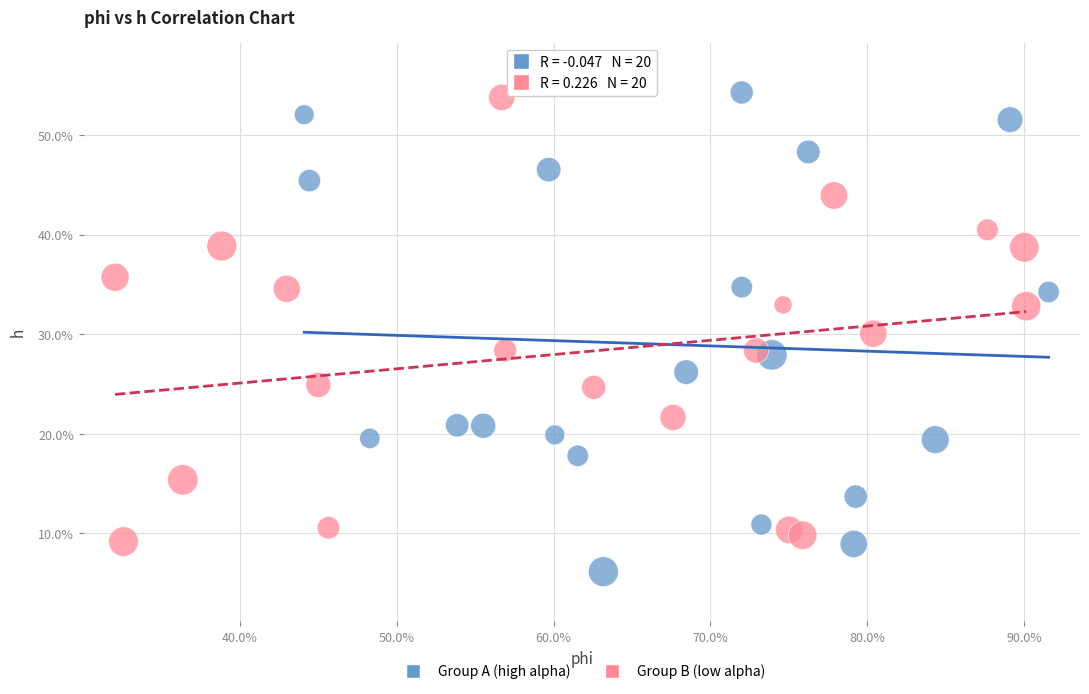

What are all the series names shown in the legend?

Group A (high alpha), Group B (low alpha)